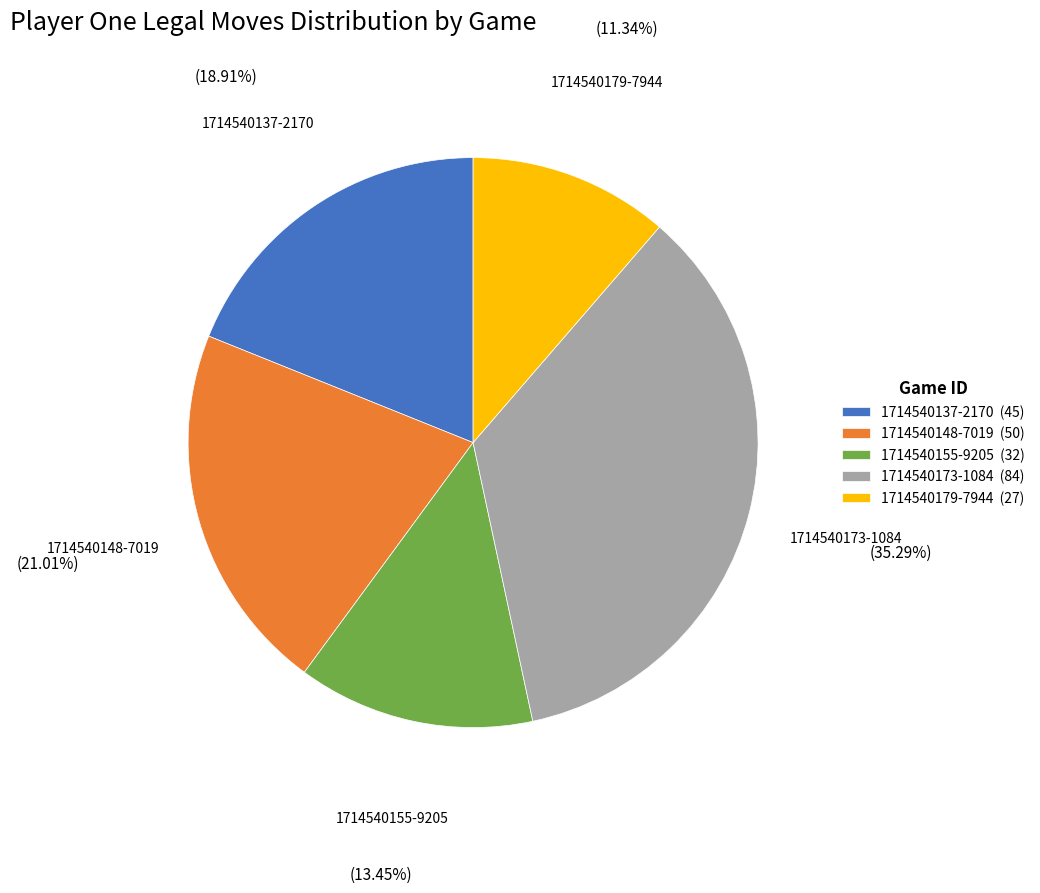

Which slice is the smallest?

1714540179-7944